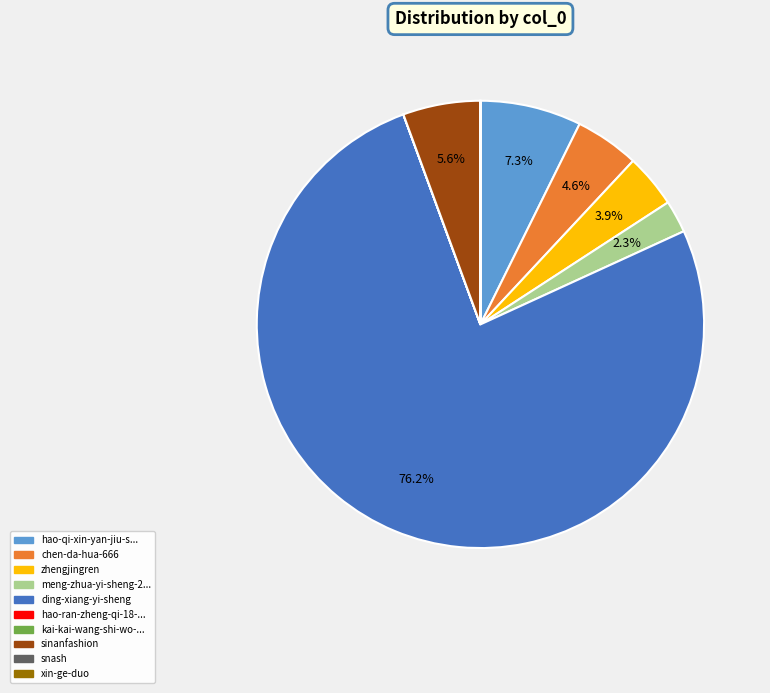

Is there a majority slice in this chart?

Yes